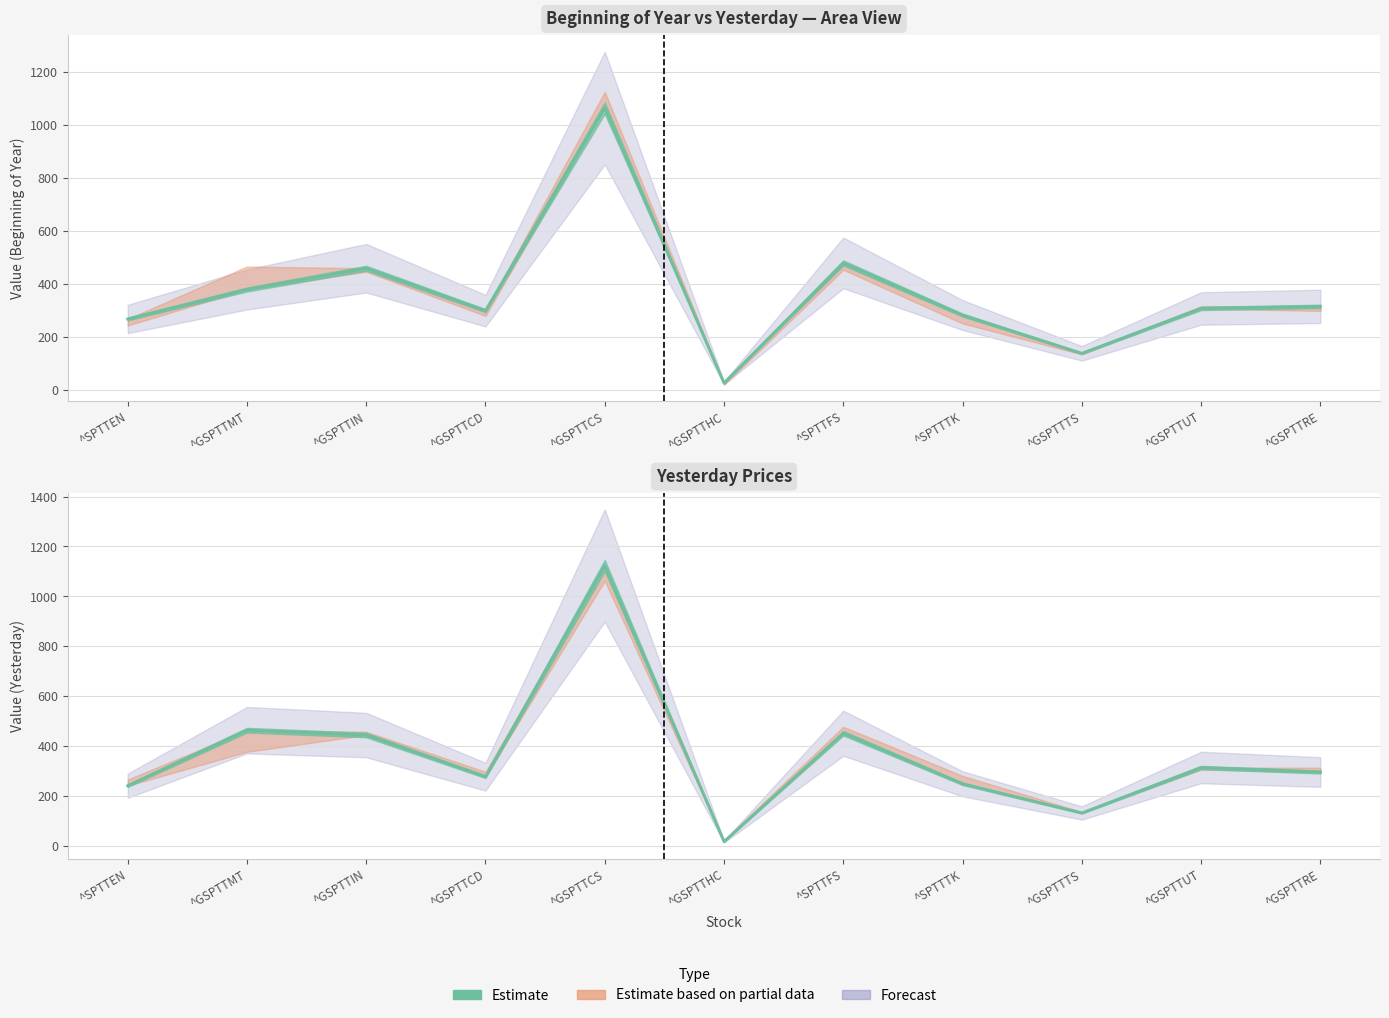

What is the label of the 5th point from the left?

^GSPTTCS